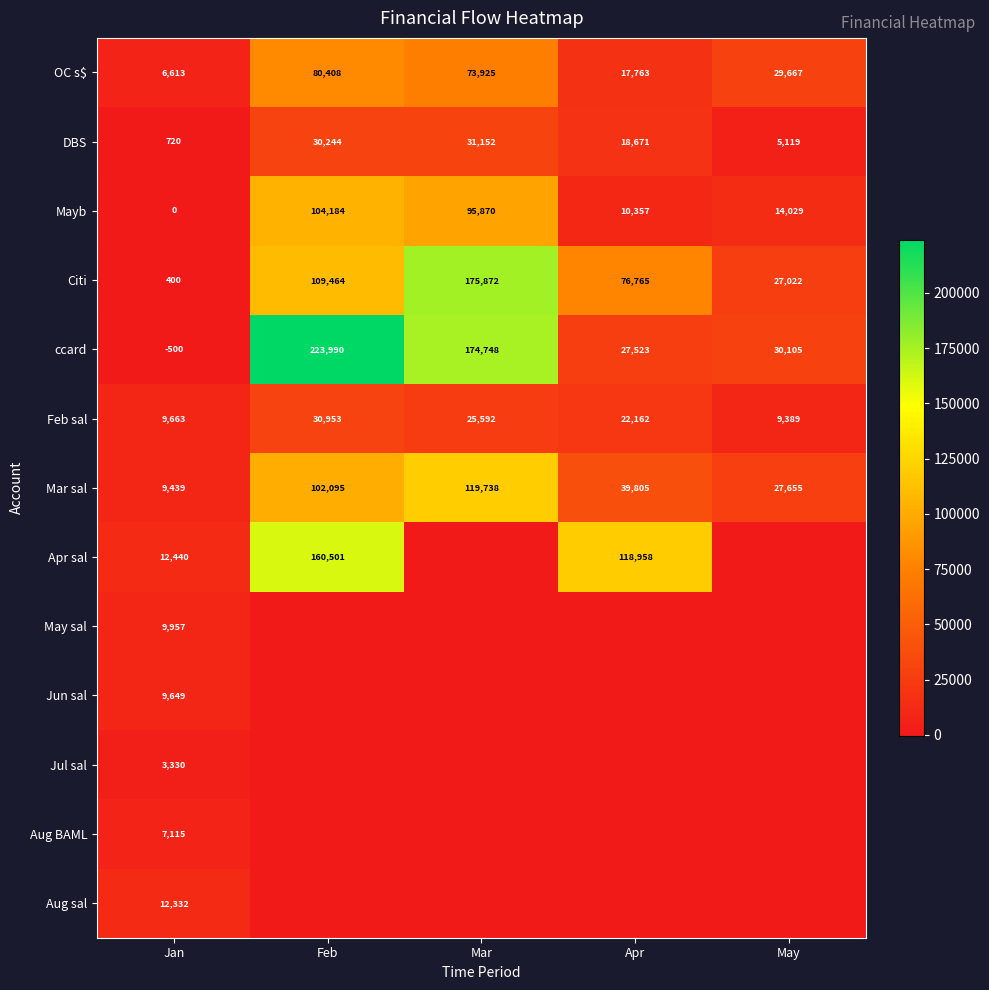

Rank the series at Jan from lowest to highest value.

ccard, Mayb, Citi, DBS, Jul sal, OC s$, Aug BAML, Mar sal, Jun sal, Feb sal, May sal, Aug sal, Apr sal